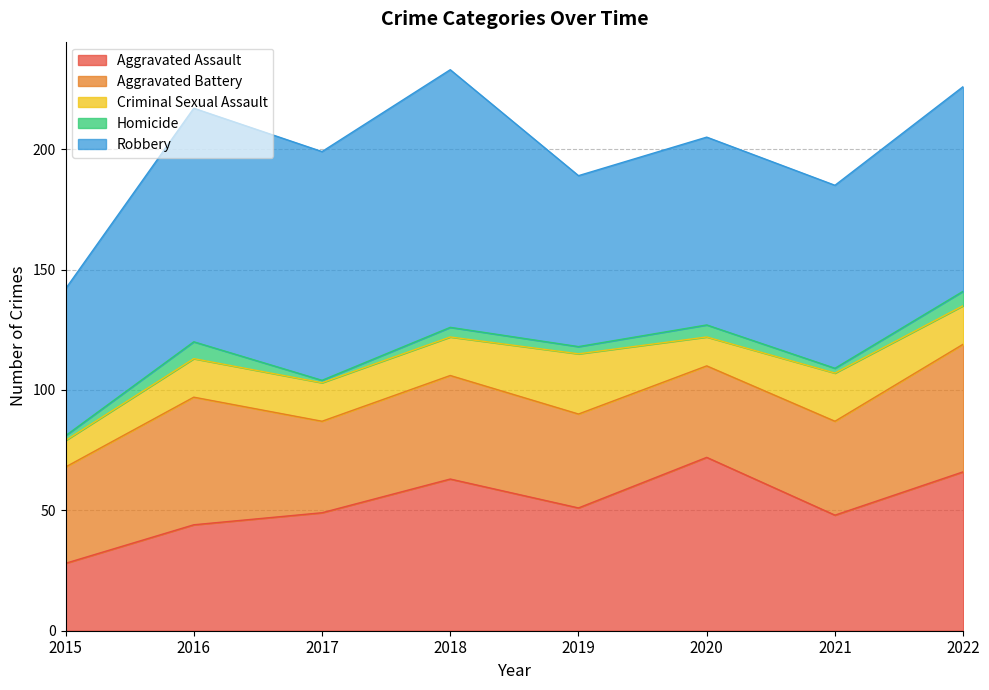

How many interior local peaks does the Homicide series have?

3